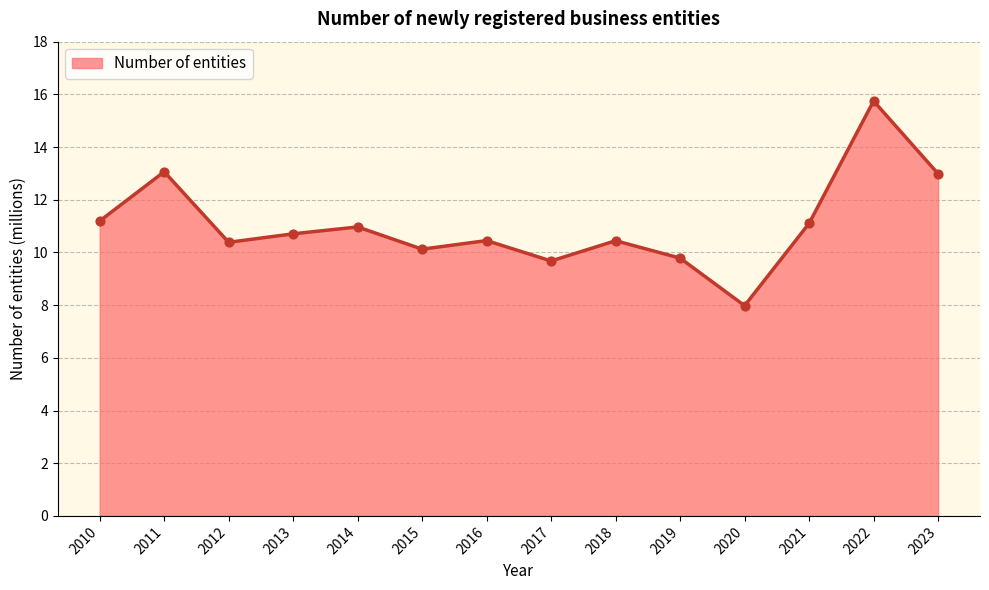

What is the change in value from 2011 to 2014?

-2.1